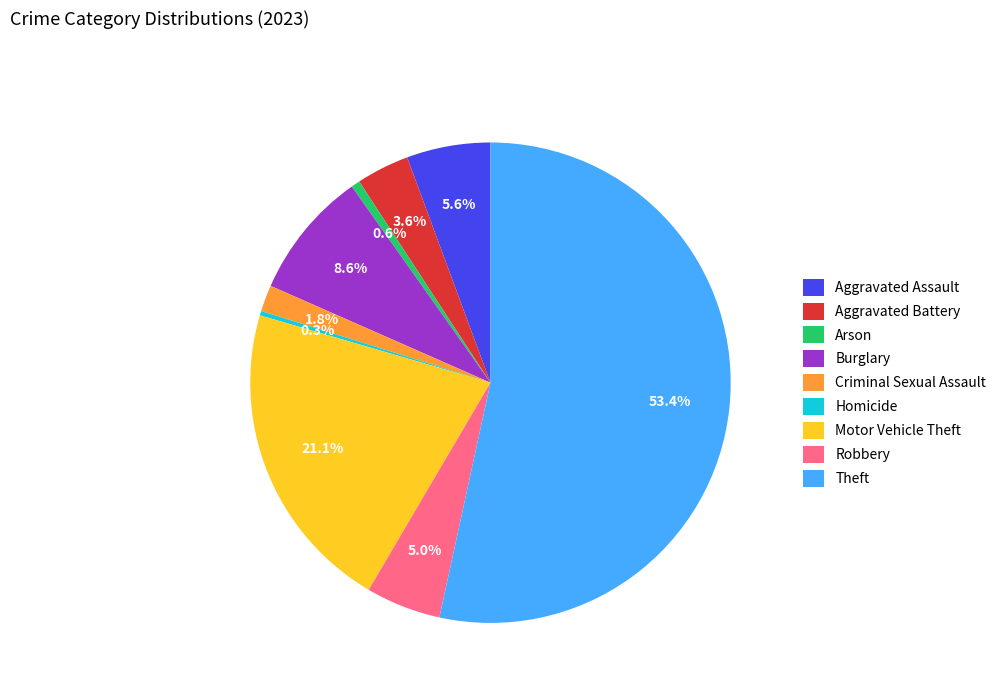

What is the largest slice in the pie chart?

Theft